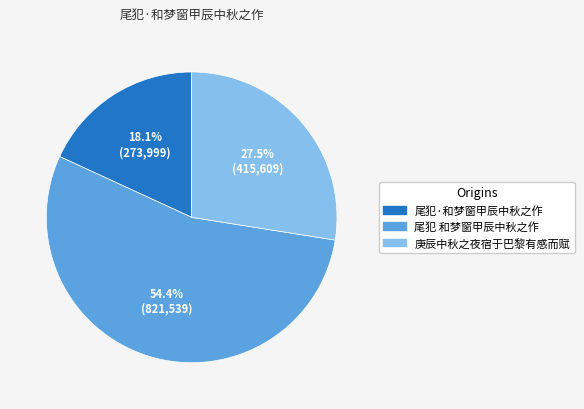

Between 尾犯 和梦窗甲辰中秋之作 and 尾犯·和梦窗甲辰中秋之作, which is larger?

尾犯 和梦窗甲辰中秋之作